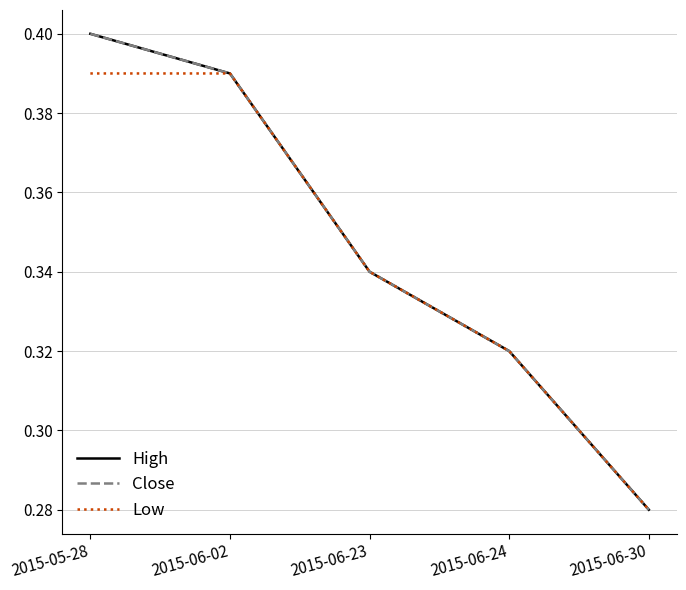

Where is Low nearest to the value 0?

2015-06-30